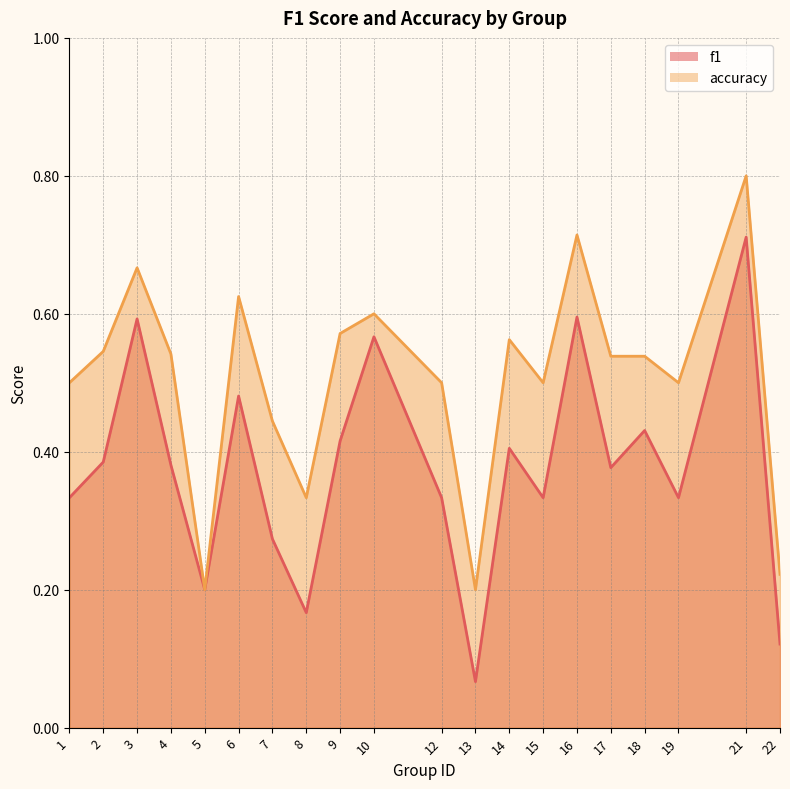

What is the approximate value of accuracy at 17?

0.5